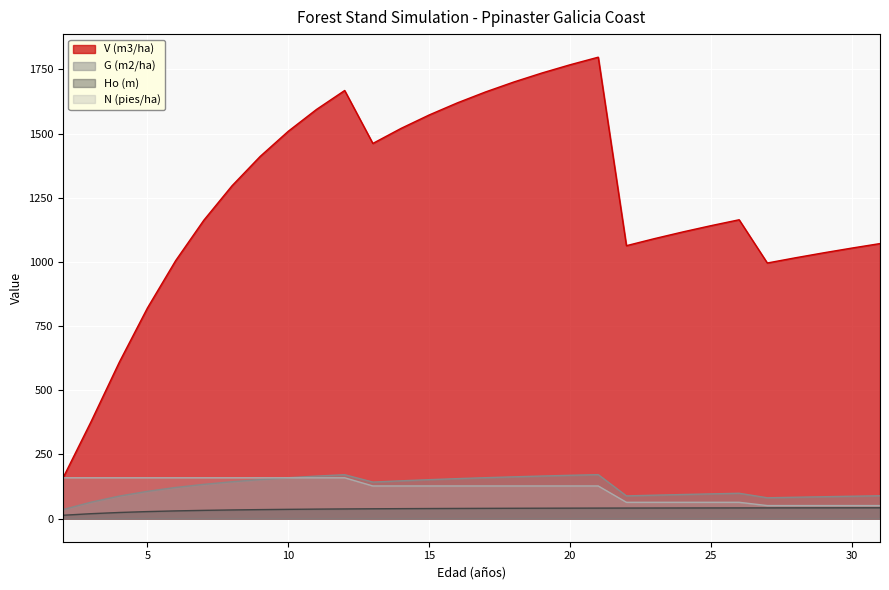

What is the greatest value displayed?

1797.8